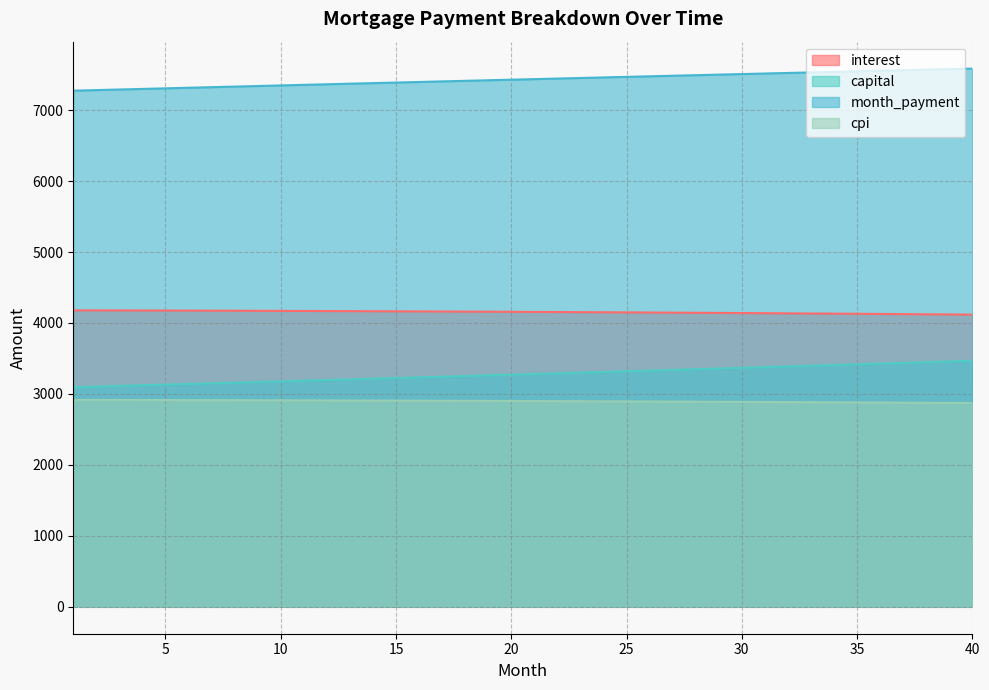

Which category has the lowest value across all series?

40